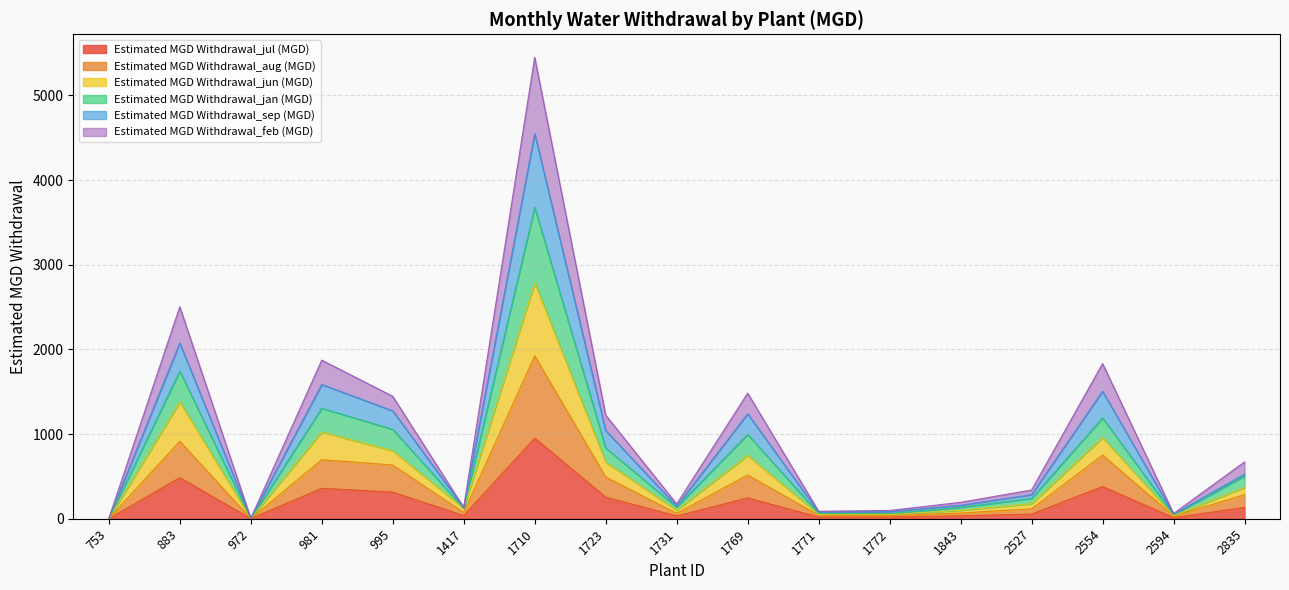

True or false: Estimated MGD Withdrawal_jun (MGD) and Estimated MGD Withdrawal_jul (MGD) intersect in this chart.

False